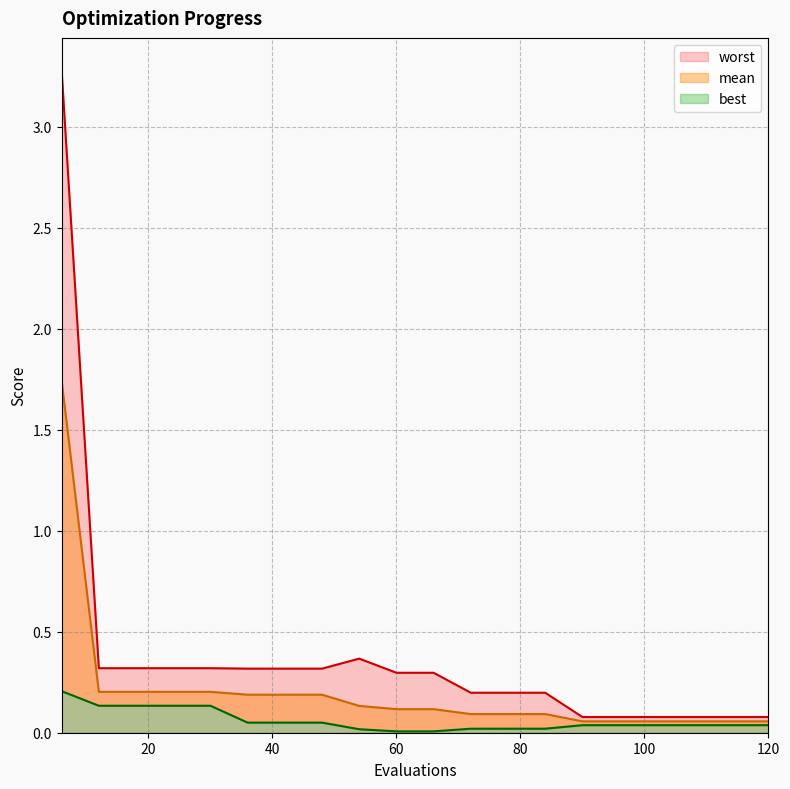

List the series in order of their peak value, lowest first.

best, mean, worst